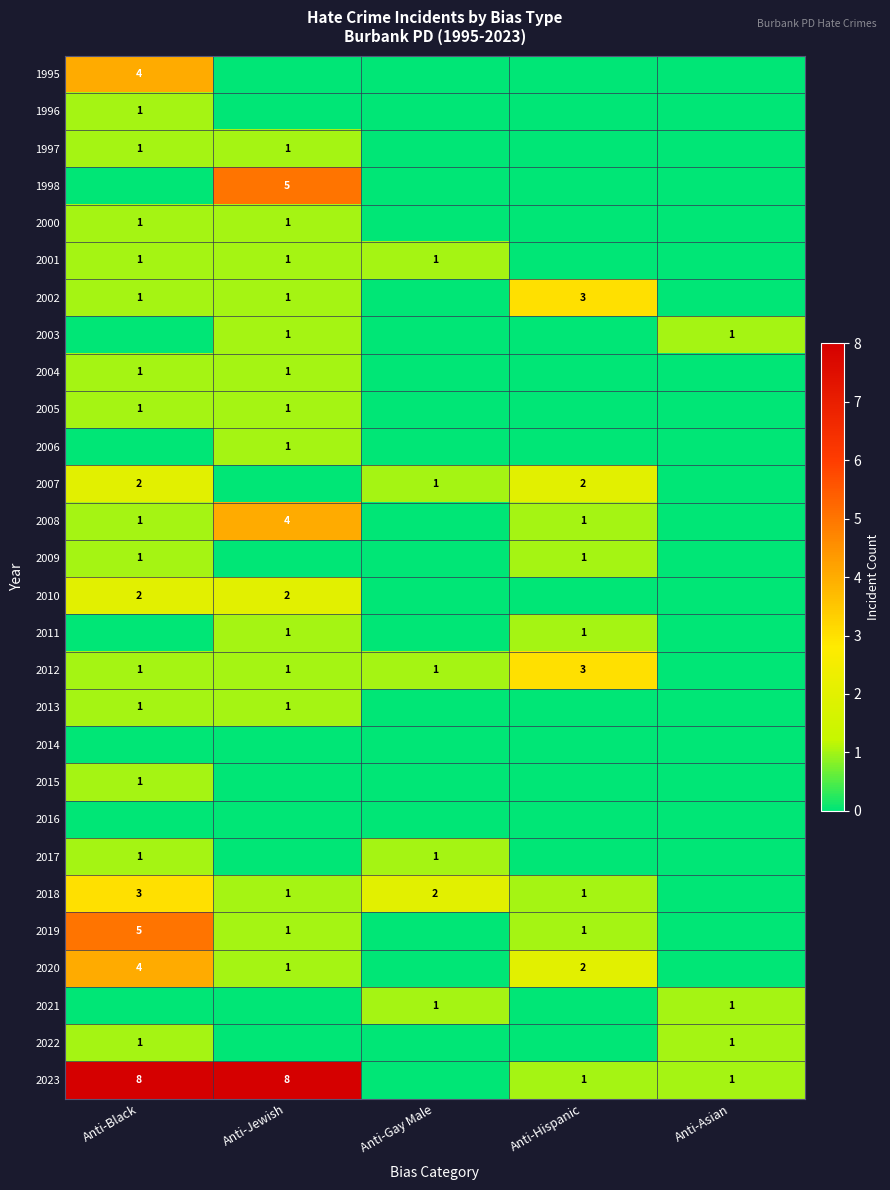

What is the sum of the 2023 values at Anti-Black and Anti-Jewish?

16